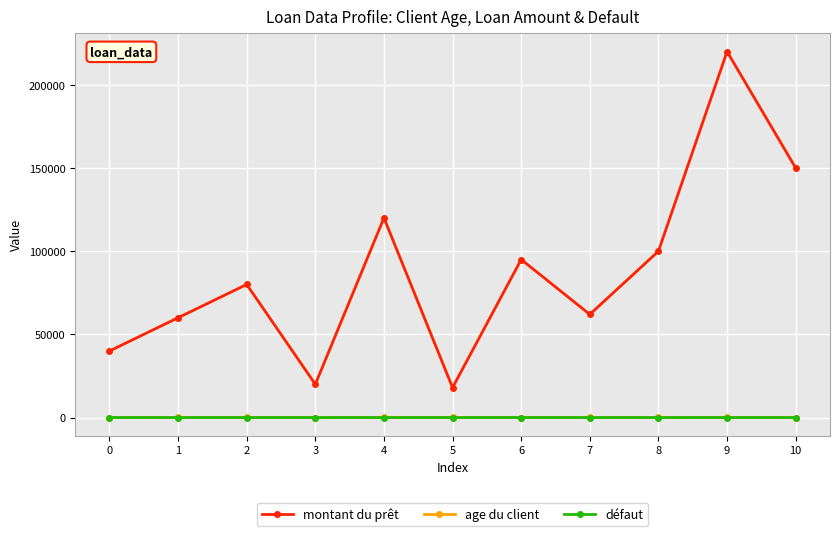

What is the value of the age du client point at the 7th from the left?

23